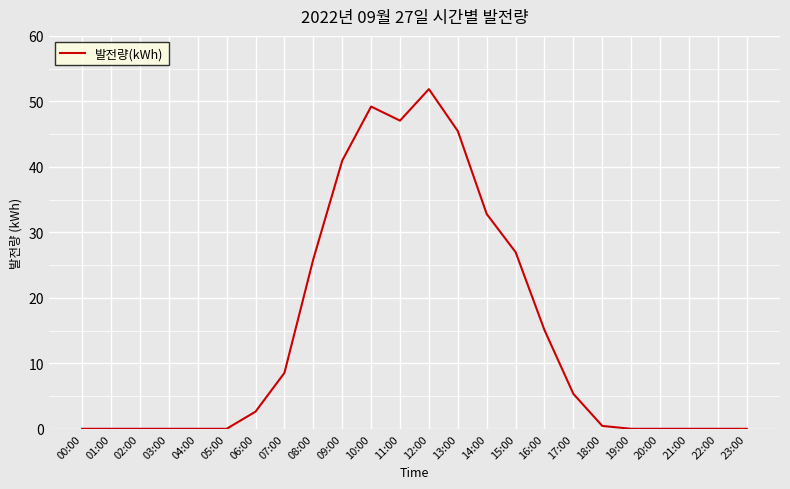

True or false: the data shows 20.1 at 03:00.

False